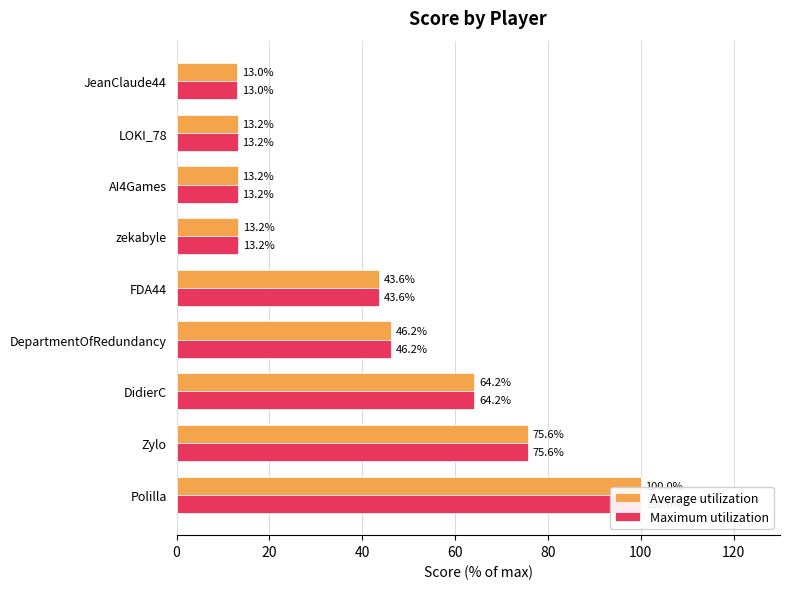

Count the number of data series in this chart.

2